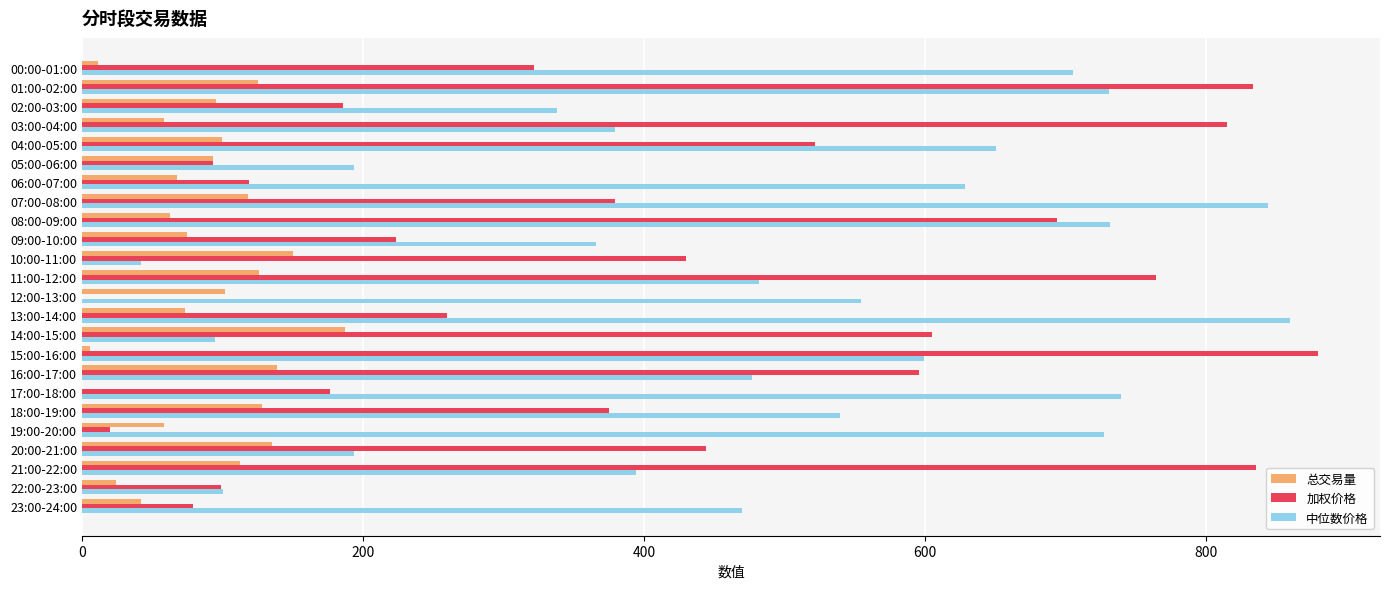

The value of 中位数价格 at 05:00-06:00 is 193.4. True or false?

True